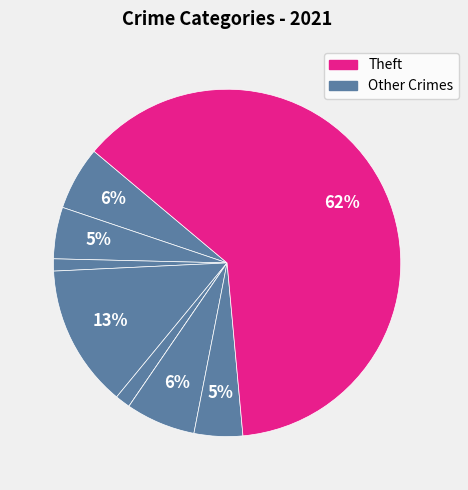

Rank the categories by value from lowest to highest.

Homicide, Arson, Criminal Sexual Assault, Robbery, Aggravated Battery, Aggravated Assault, Motor Vehicle Theft, Burglary, Theft